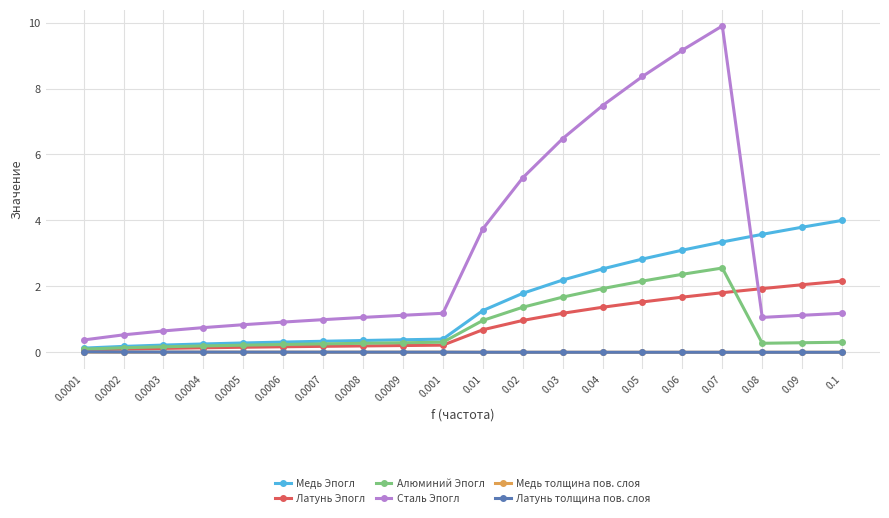

What is the minimum value for Сталь Эпогл?

0.4